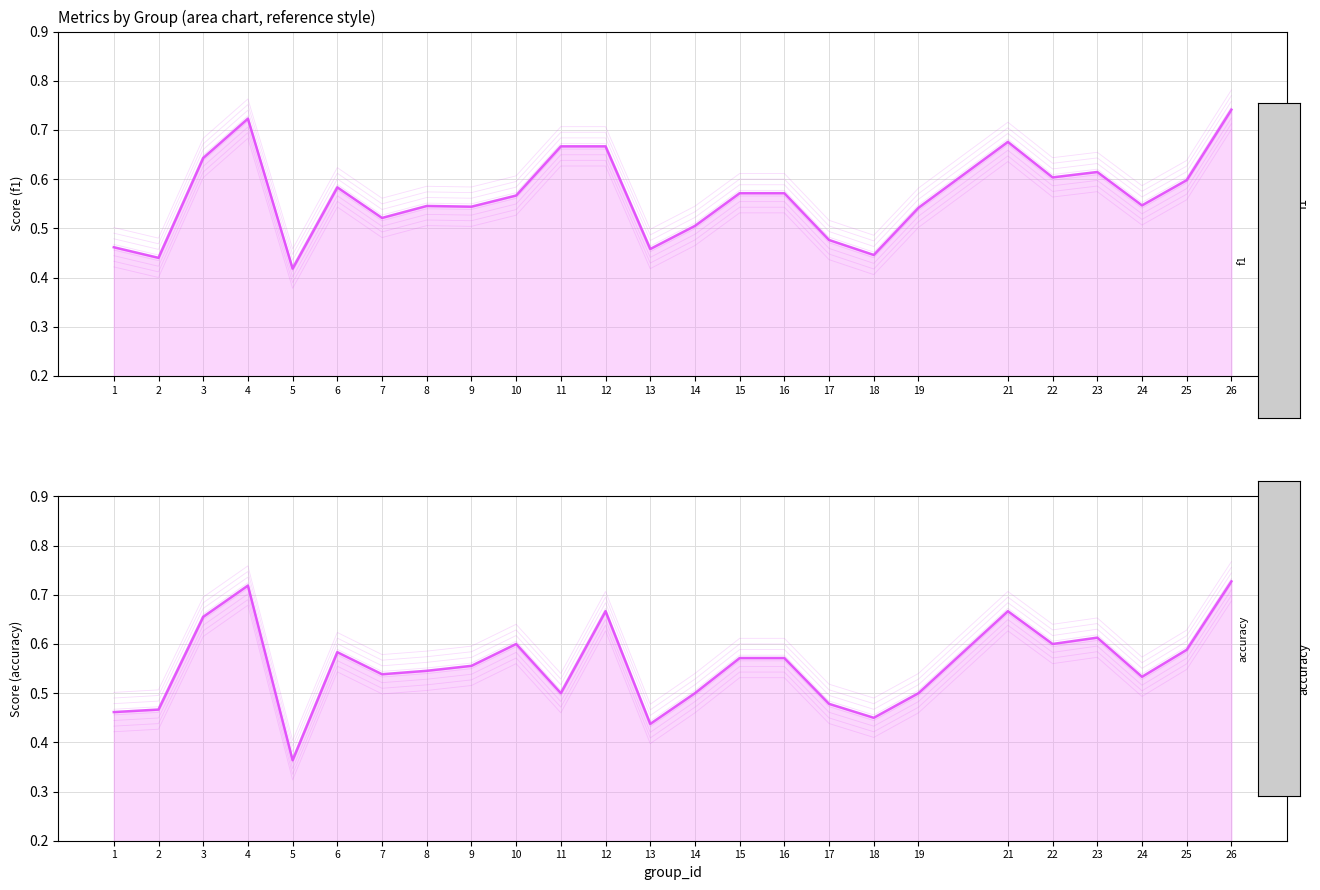

How many interior local valleys does the accuracy series have?

7